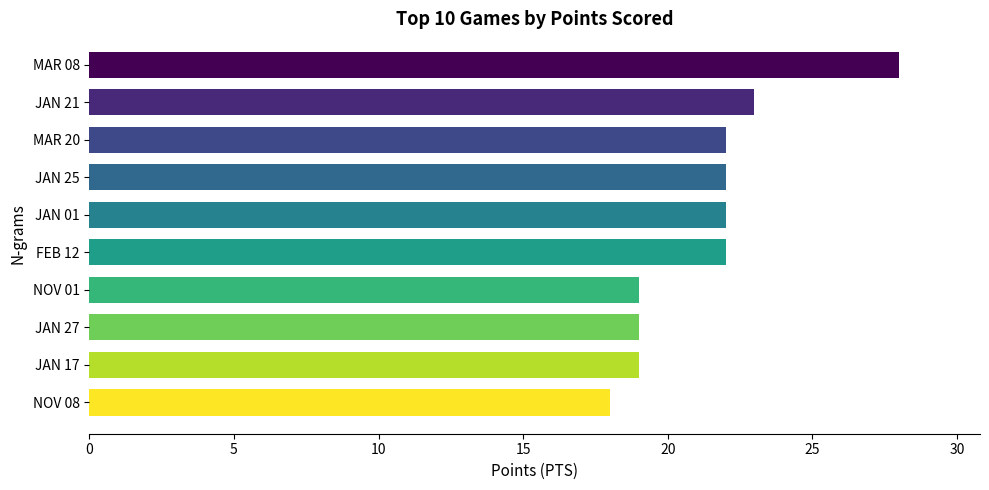

What is the maximum value shown in the chart?

28